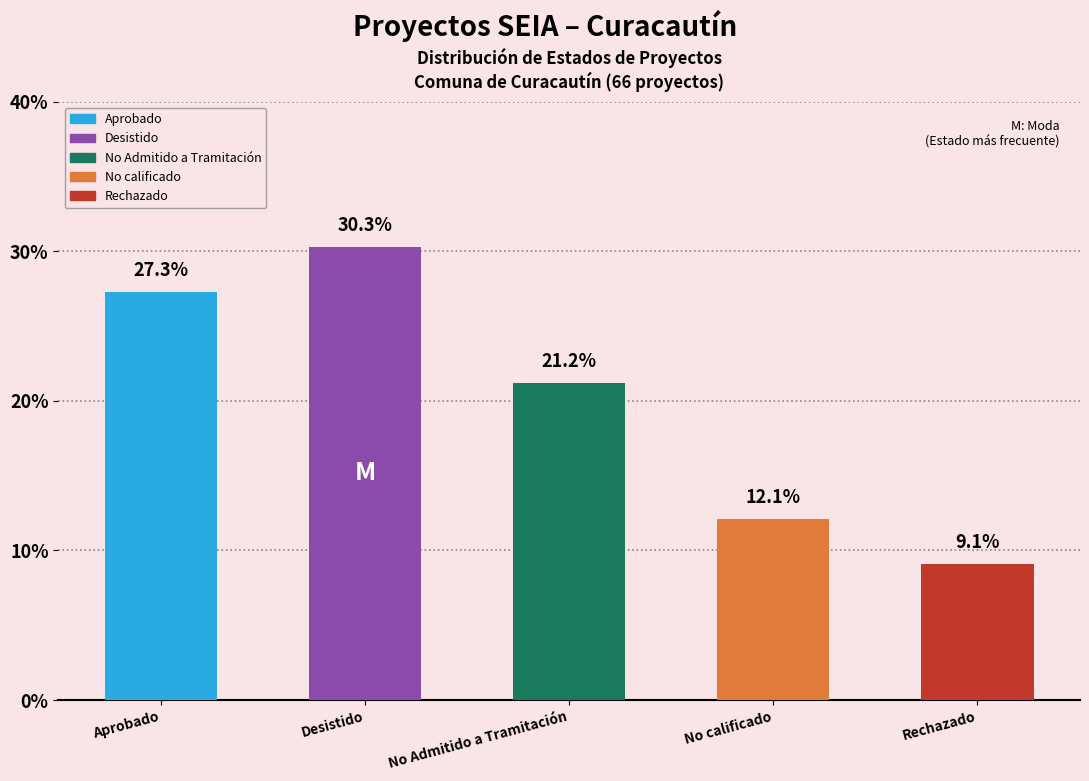

How many series are shown in this chart?

1